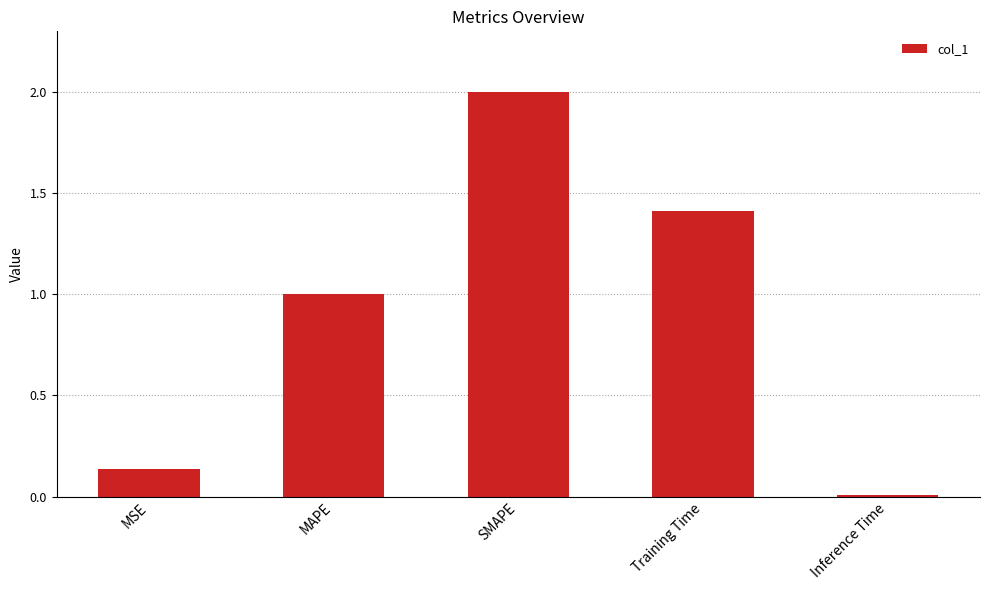

Is it true that the value at Inference Time is 0.0?

True